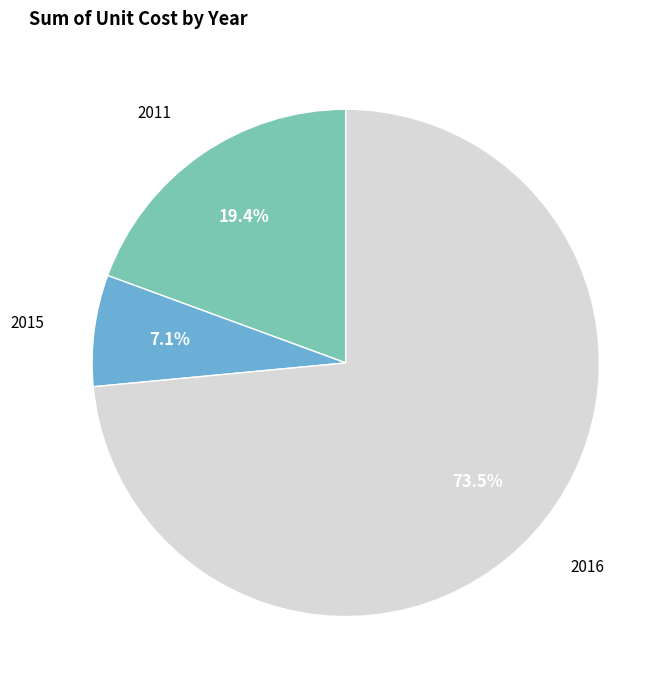

Is there any slice that represents more than half of the pie?

Yes